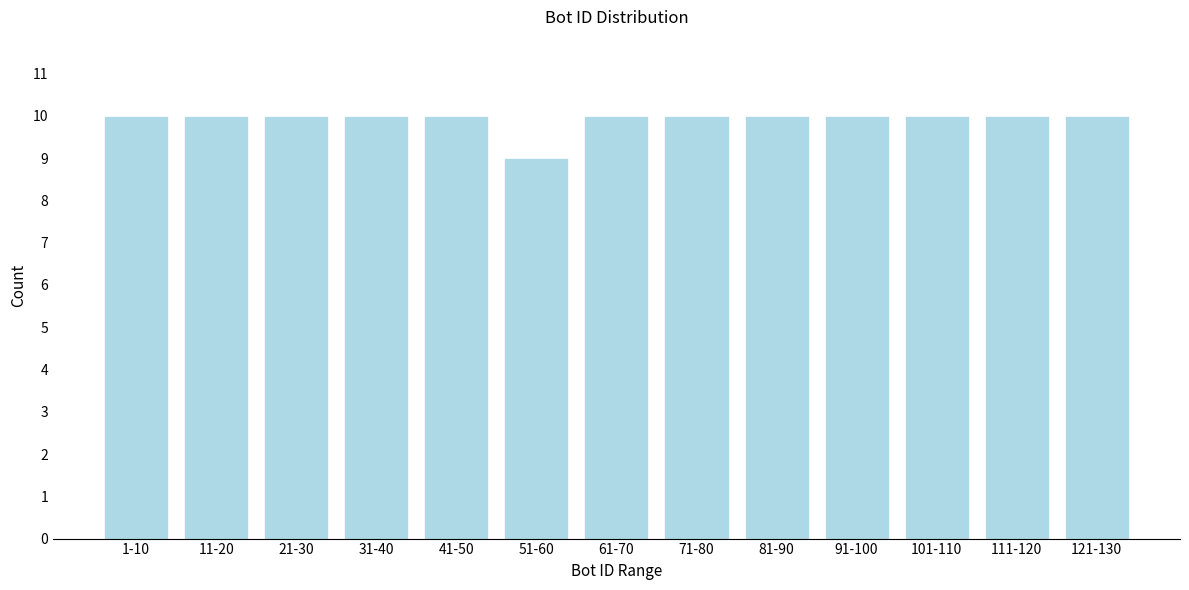

Reading right to left, extract all data points from this chart.

10	10	10	10	10	10	10	9	10	10	10	10	10